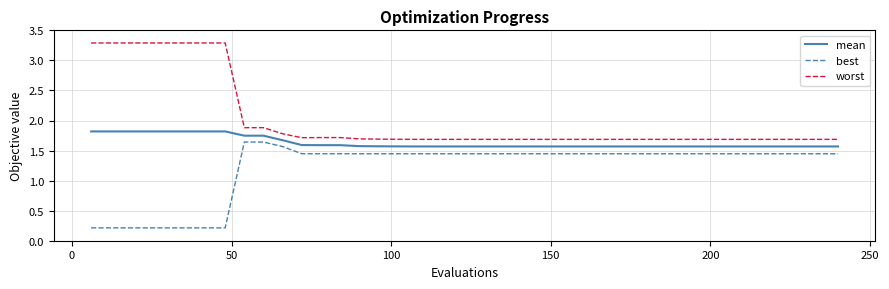

What is the maximum value shown in the chart?

3.3